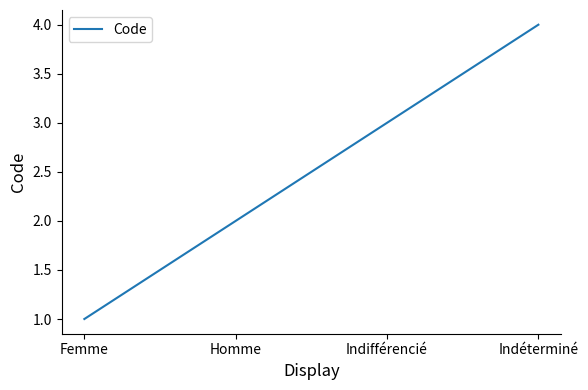

What position from the left is Homme?

2